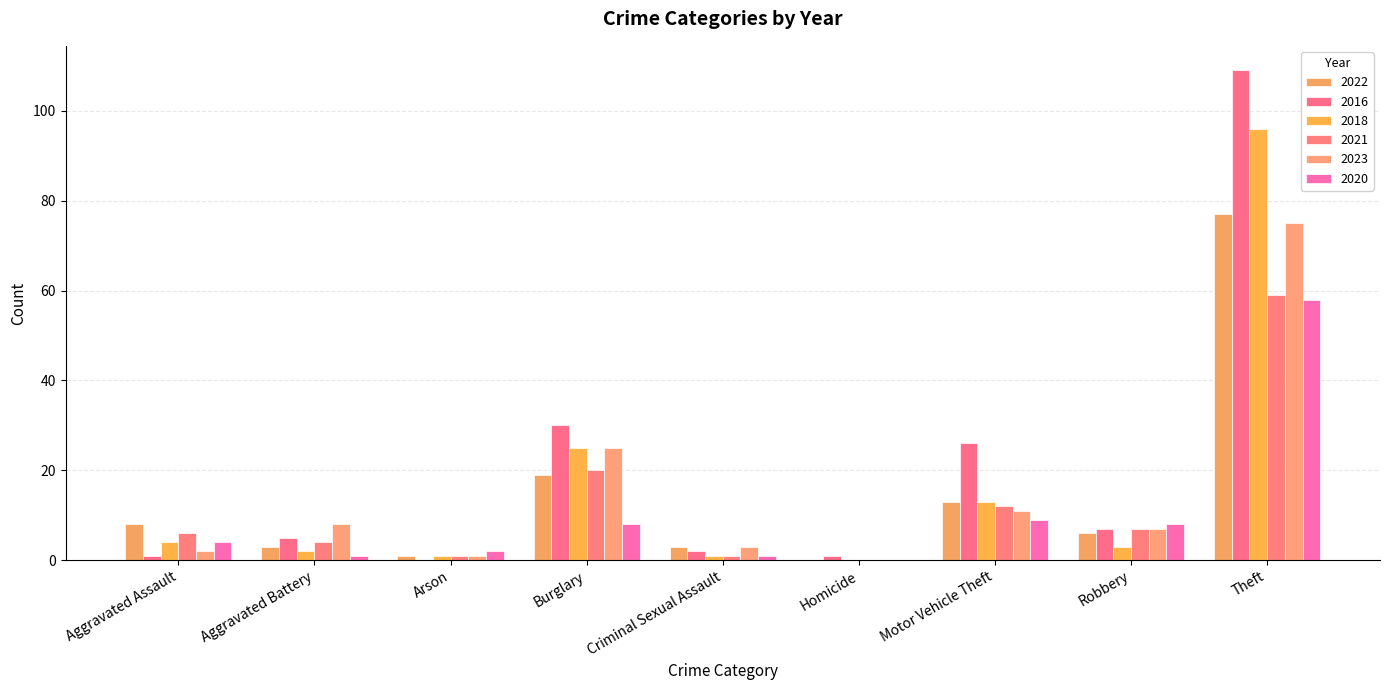

Read the 2020 value at Theft.

58